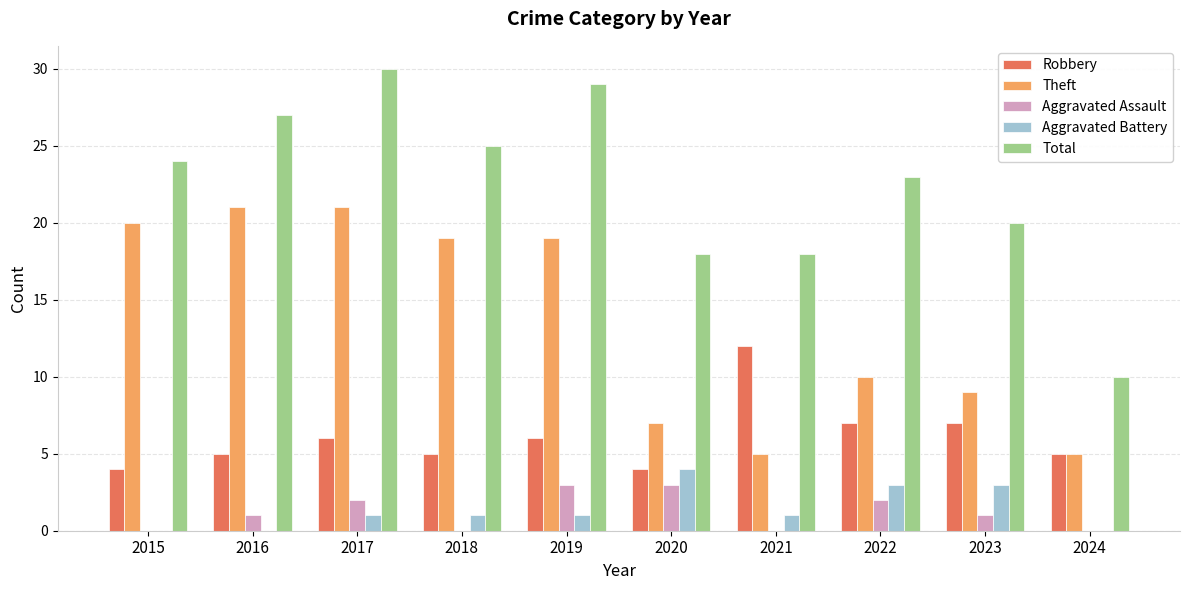

Which label corresponds to the largest value in the chart?

2017